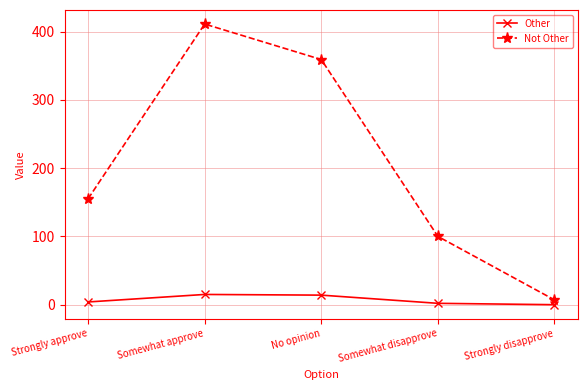

At which category is the sum across all series the highest?

Somewhat approve